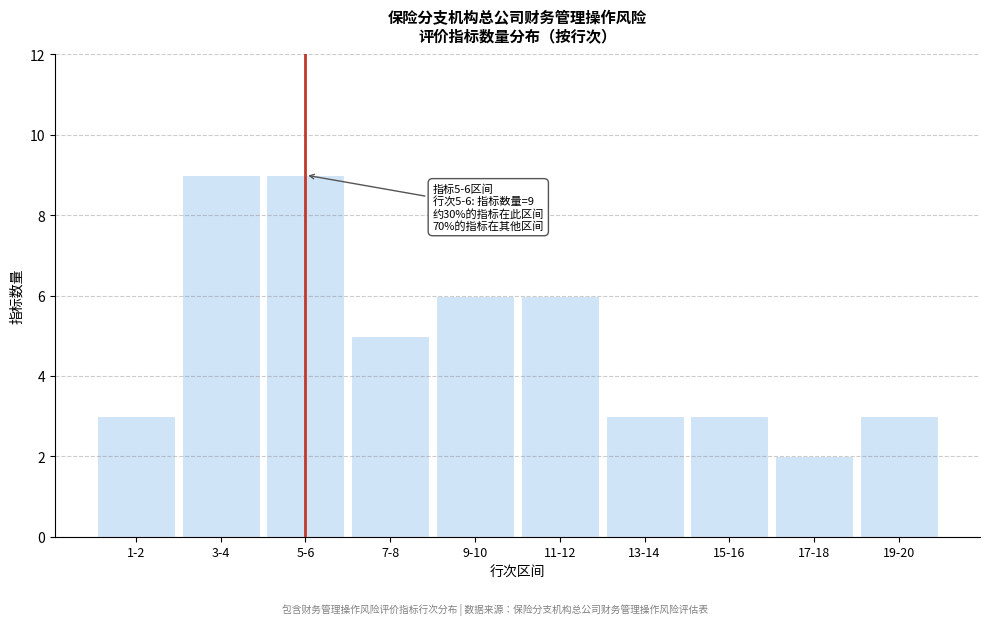

Reading left to right, extract all data points from this chart.

1-2=3	3-4=9	5-6=9	7-8=5	9-10=6	11-12=6	13-14=3	15-16=3	17-18=2	19-20=3